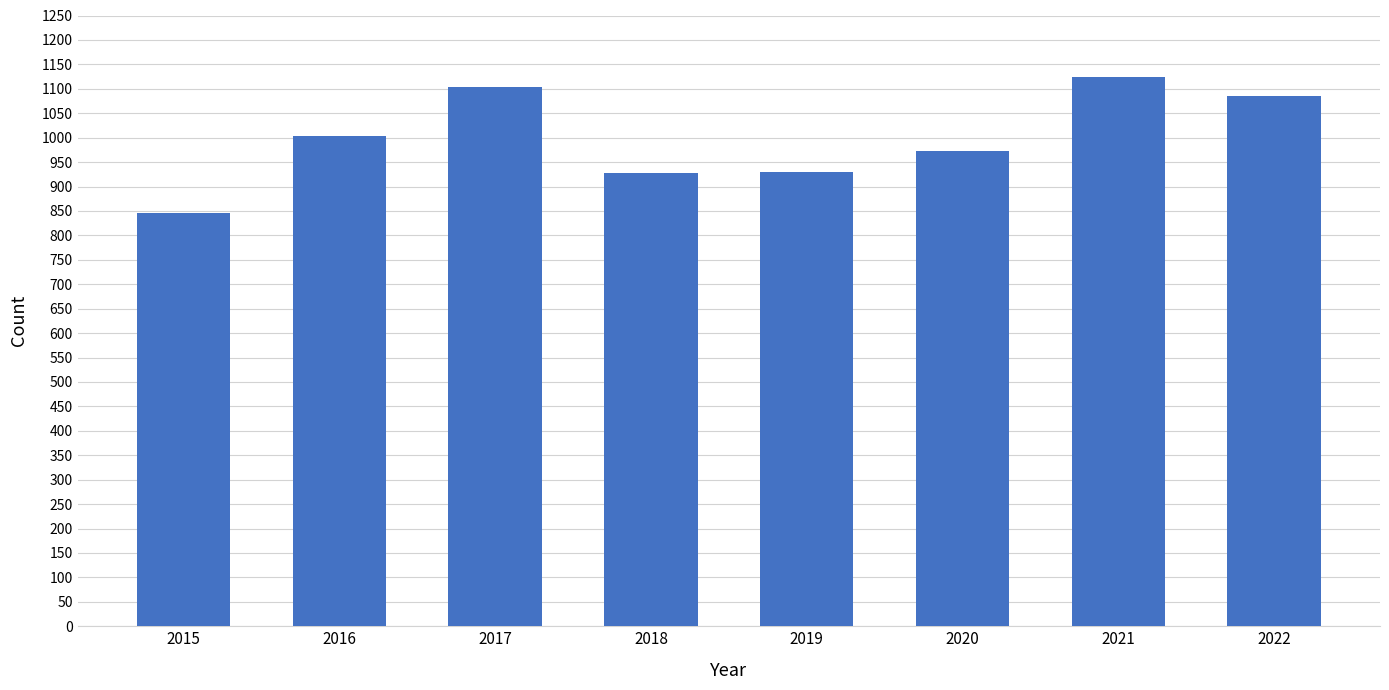

What is the average value?

999